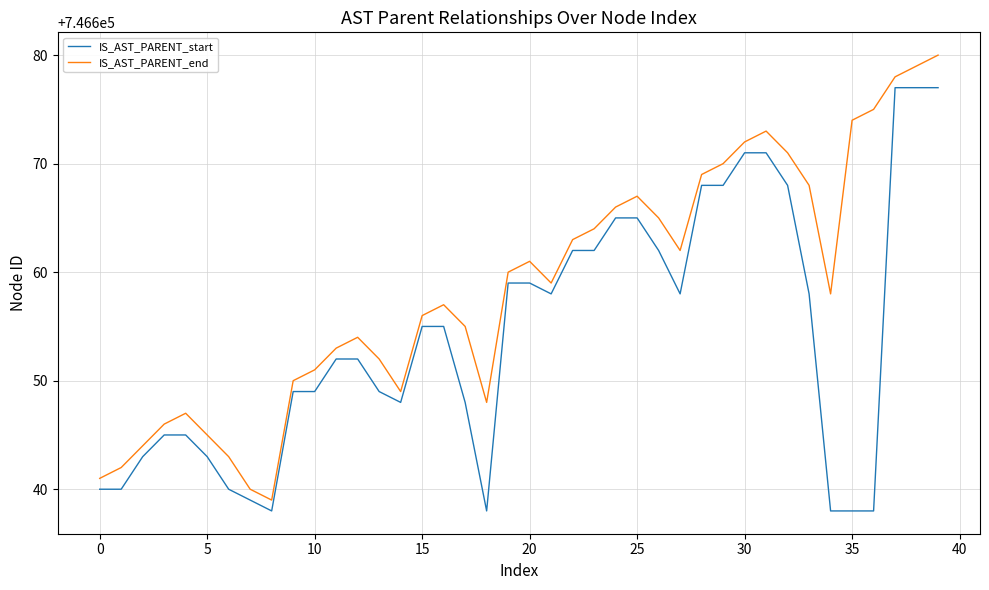

Reading right to left, extract all data points from this chart.

IS_AST_PARENT_start: 746677	746677	746677	746638	746638	746638	746658	746668	746671	746671	746668	746668	746658	746662	746665	746665	746662	746662	746658	746659	746659	746638	746648	746655	746655	746648	746649	746652	746652	746649	746649	746638	746639	746640	746643	746645	746645	746643	746640	746640
IS_AST_PARENT_end: 746680	746679	746678	746675	746674	746658	746668	746671	746673	746672	746670	746669	746662	746665	746667	746666	746664	746663	746659	746661	746660	746648	746655	746657	746656	746649	746652	746654	746653	746651	746650	746639	746640	746643	746645	746647	746646	746644	746642	746641